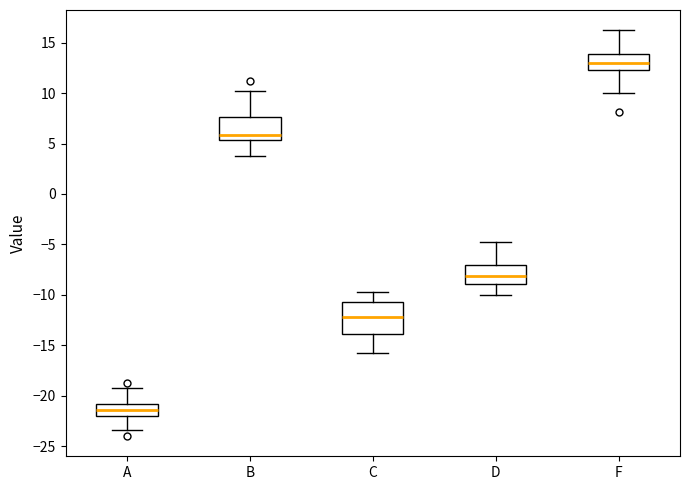

Comparing the boxes themselves (not the whiskers), which one is the tallest?

C